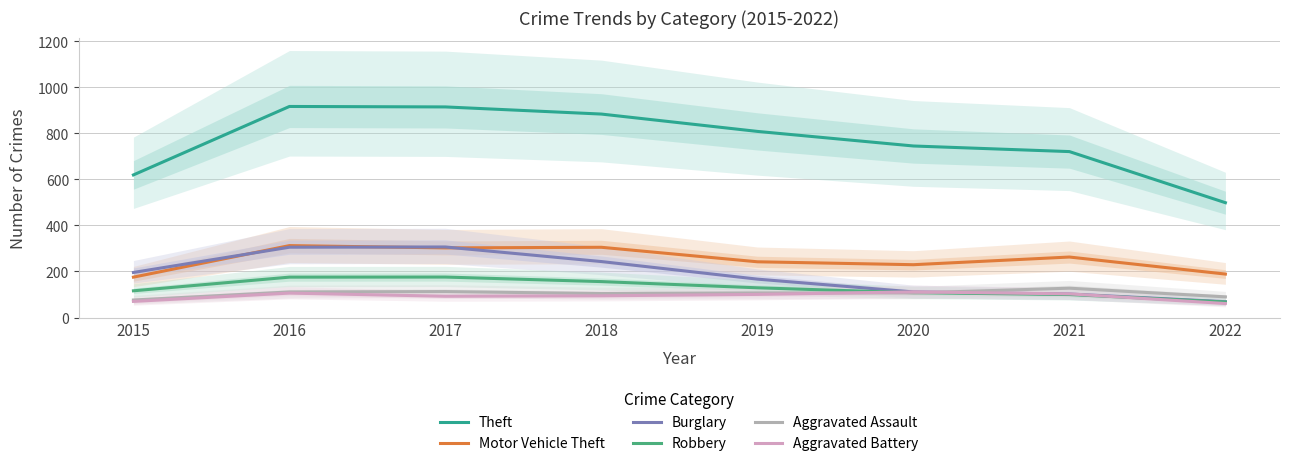

True or false: Theft and Aggravated Battery intersect in this chart.

False